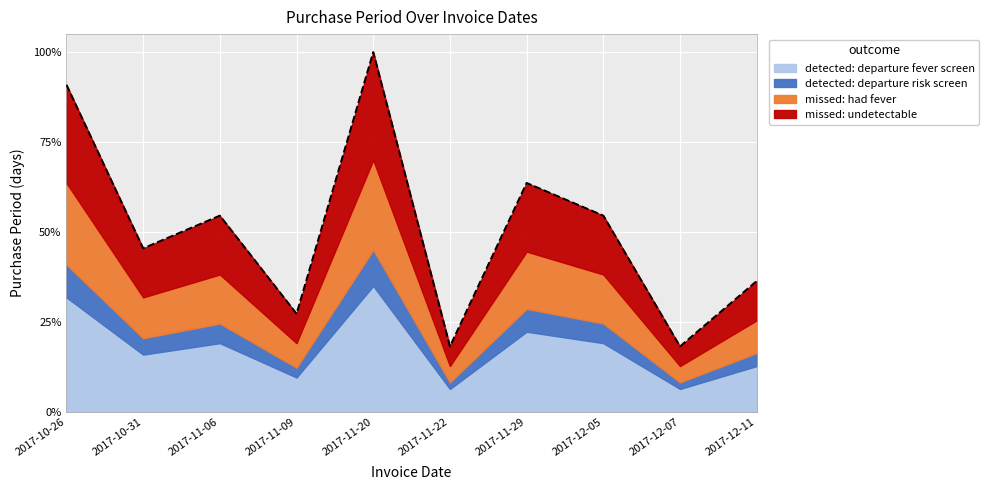

Count the values in the range 2 to 7.

8